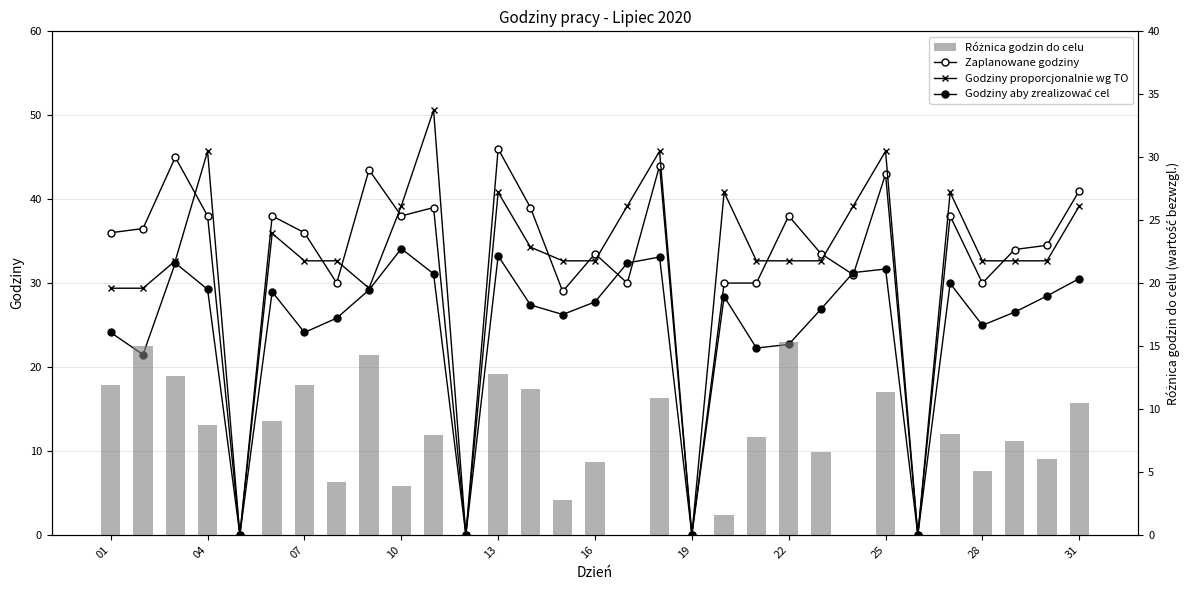

What is the value of the Różnica godzin do celu bar at the 18th from the left?

10.9